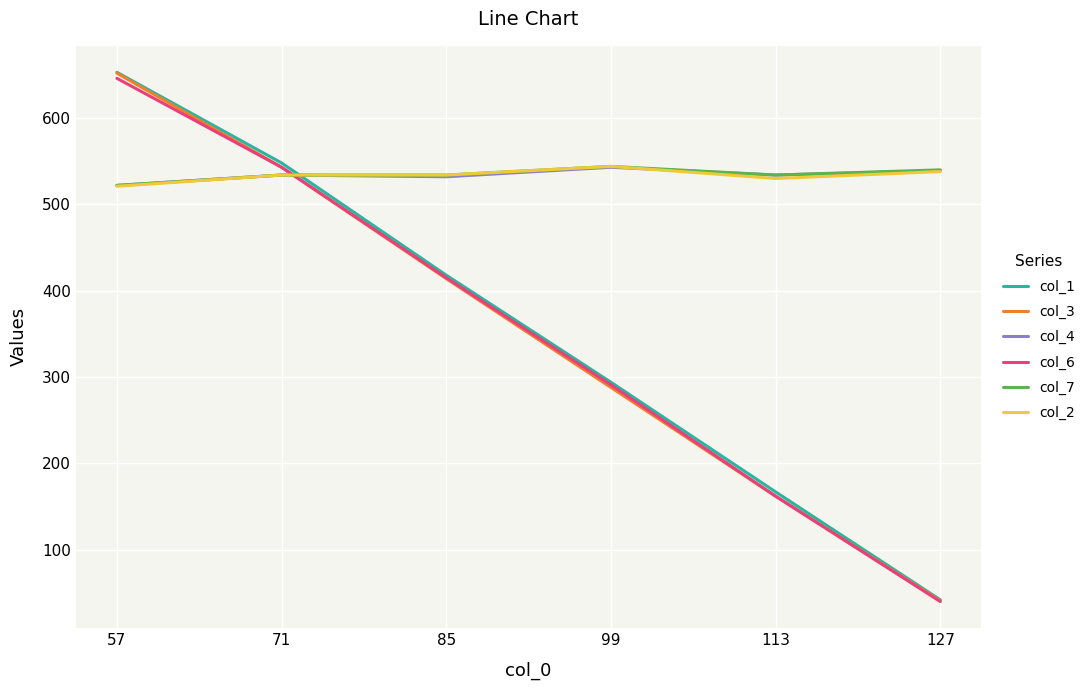

What is the smallest value displayed?

40